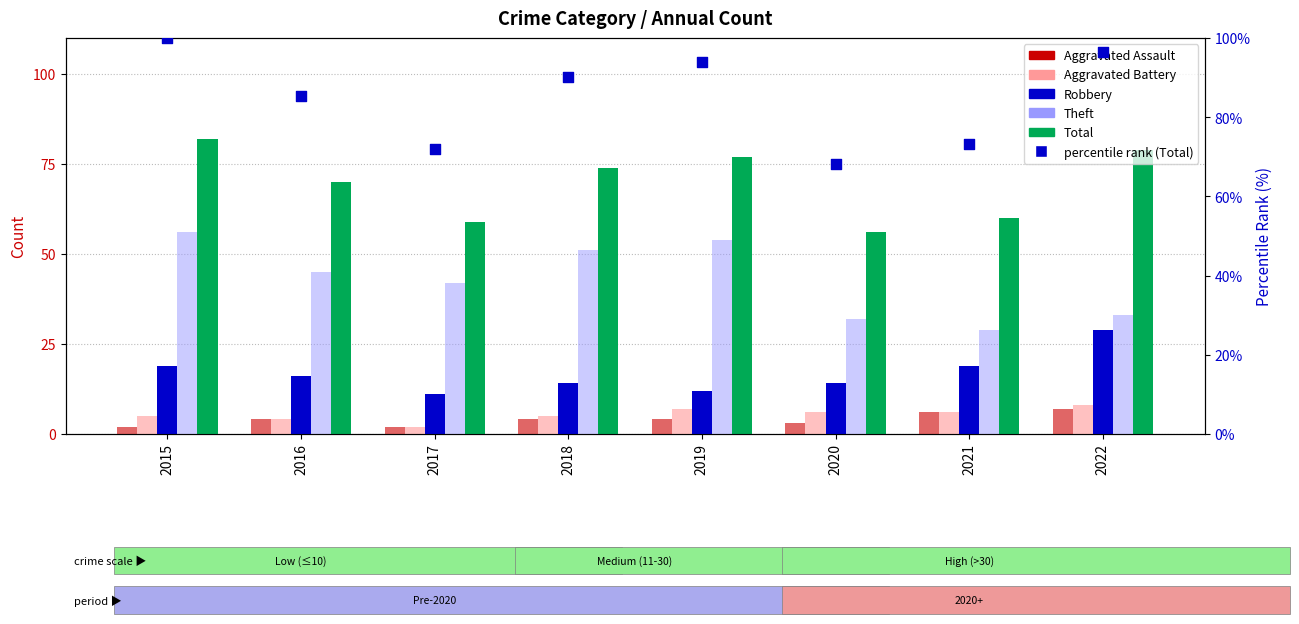

What are all the series names shown in the legend?

Aggravated Assault, Aggravated Battery, Robbery, Theft, Total, percentile rank (Total)